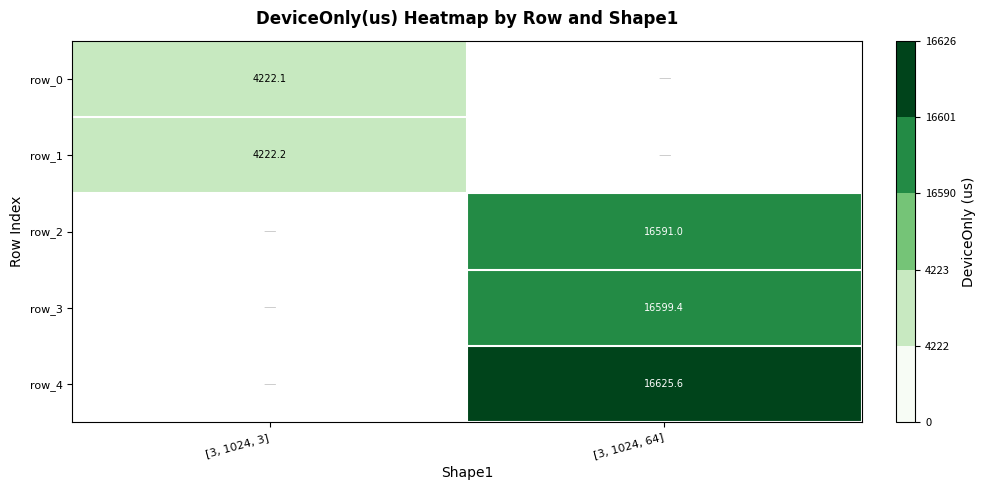

Is it true that row_3 equals 25463.9 at [3, 1024, 64]?

False